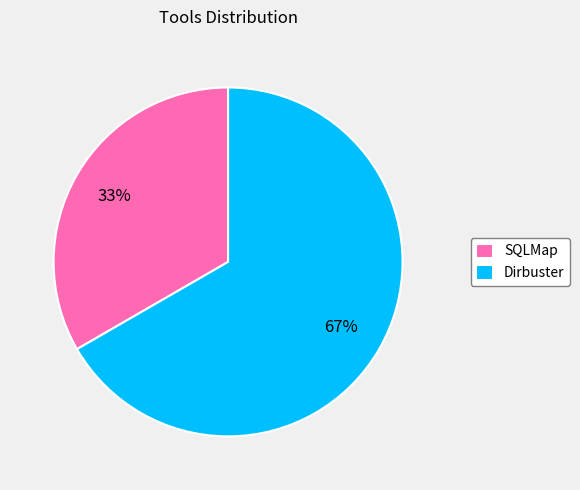

Rank the categories by value from lowest to highest.

SQLMap, Dirbuster